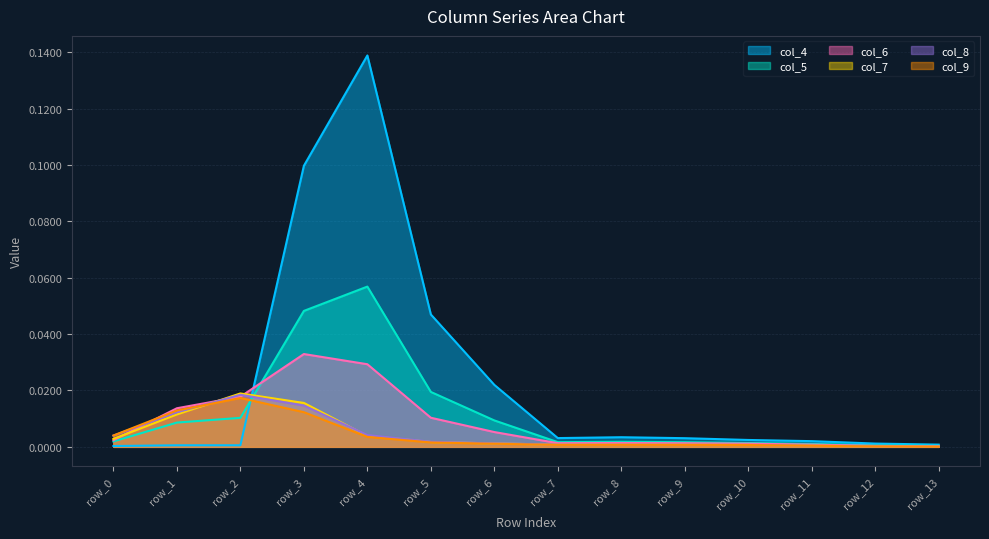

Reading right to left, what are all the values shown in this chart?

col_4: row_13=0.0	row_12=0.0	row_11=0.0	row_10=0.0	row_9=0.0	row_8=0.0	row_7=0.0	row_6=0.0	row_5=0.0	row_4=0.1	row_3=0.1	row_2=0.0	row_1=0.0	row_0=0.0
col_5: row_13=0.0	row_12=0.0	row_11=0.0	row_10=0.0	row_9=0.0	row_8=0.0	row_7=0.0	row_6=0.0	row_5=0.0	row_4=0.1	row_3=0.0	row_2=0.0	row_1=0.0	row_0=0.0
col_6: row_13=0.0	row_12=0.0	row_11=0.0	row_10=0.0	row_9=0.0	row_8=0.0	row_7=0.0	row_6=0.0	row_5=0.0	row_4=0.0	row_3=0.0	row_2=0.0	row_1=0.0	row_0=0.0
col_7: row_13=0.0	row_12=0.0	row_11=0.0	row_10=0.0	row_9=0.0	row_8=0.0	row_7=0.0	row_6=0.0	row_5=0.0	row_4=0.0	row_3=0.0	row_2=0.0	row_1=0.0	row_0=0.0
col_8: row_13=0.0	row_12=0.0	row_11=0.0	row_10=0.0	row_9=0.0	row_8=0.0	row_7=0.0	row_6=0.0	row_5=0.0	row_4=0.0	row_3=0.0	row_2=0.0	row_1=0.0	row_0=0.0
col_9: row_13=0.0	row_12=0.0	row_11=0.0	row_10=0.0	row_9=0.0	row_8=0.0	row_7=0.0	row_6=0.0	row_5=0.0	row_4=0.0	row_3=0.0	row_2=0.0	row_1=0.0	row_0=0.0